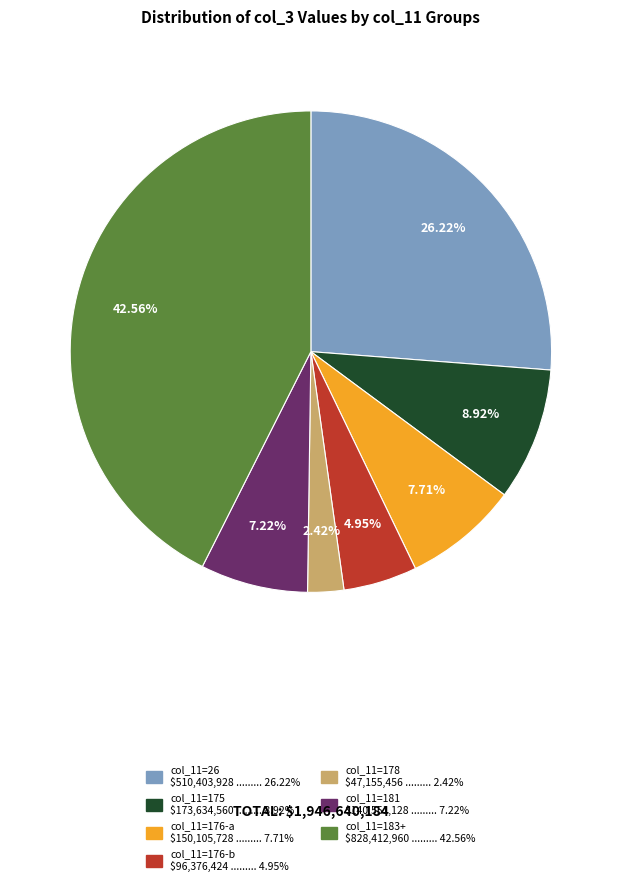

Is there any slice that represents more than half of the pie?

No